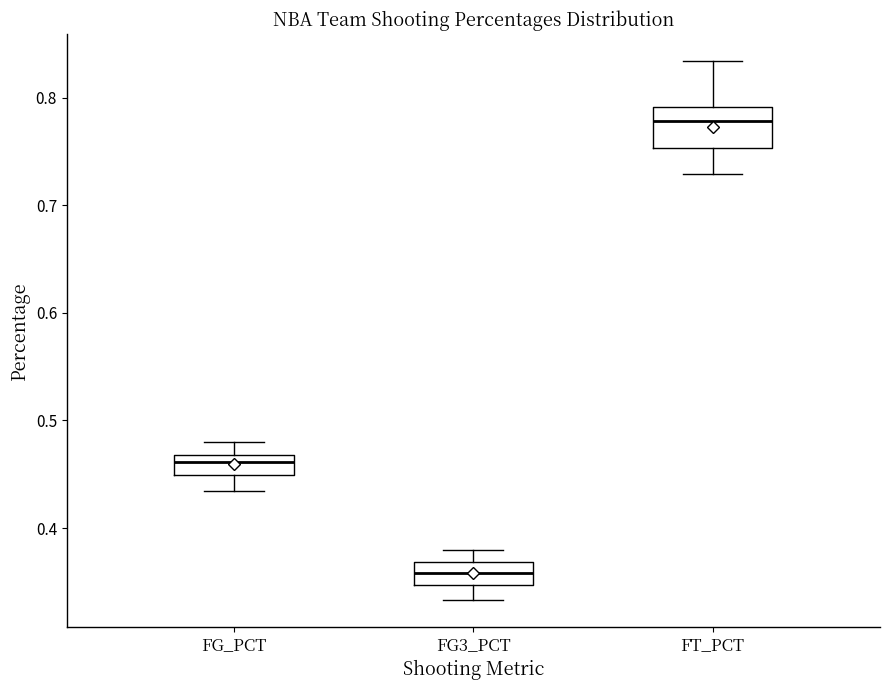

Where does the lower whisker of the box for FG_PCT end on the y-axis? The values are not printed on the chart, so give them approximately, as read against the axis.

0.43